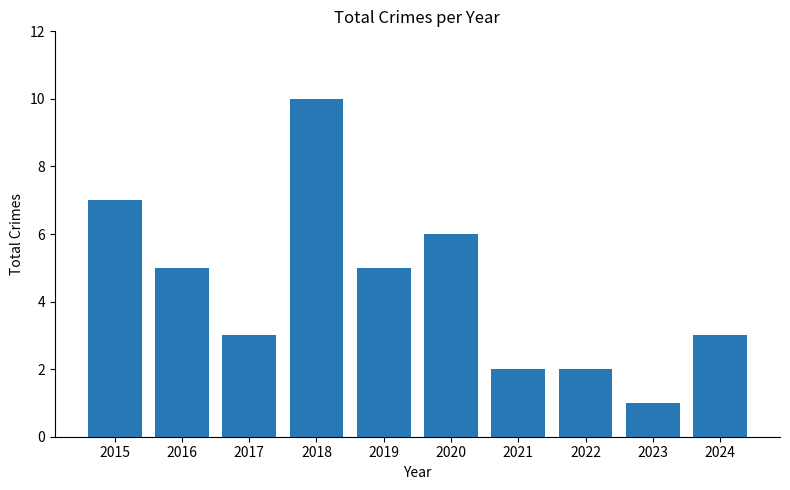

How many data points are less than 5?

5